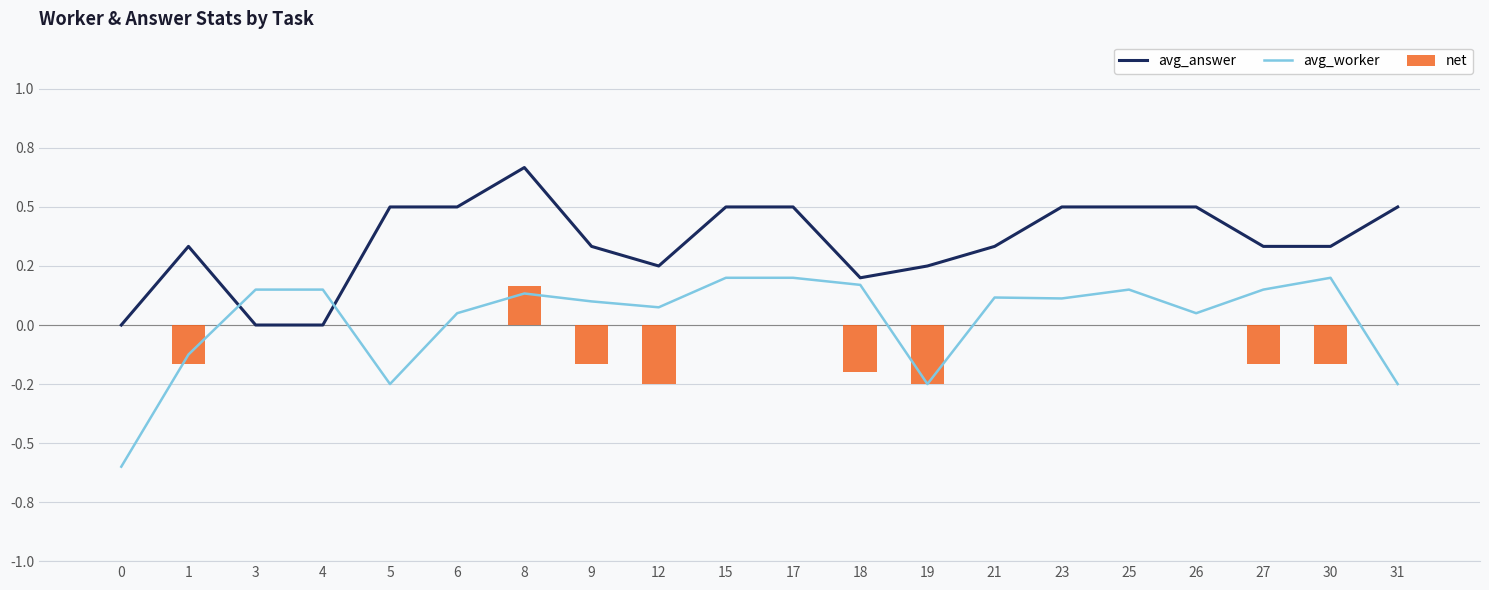

True or false: avg_worker has a value of -0.2 at 5.

True